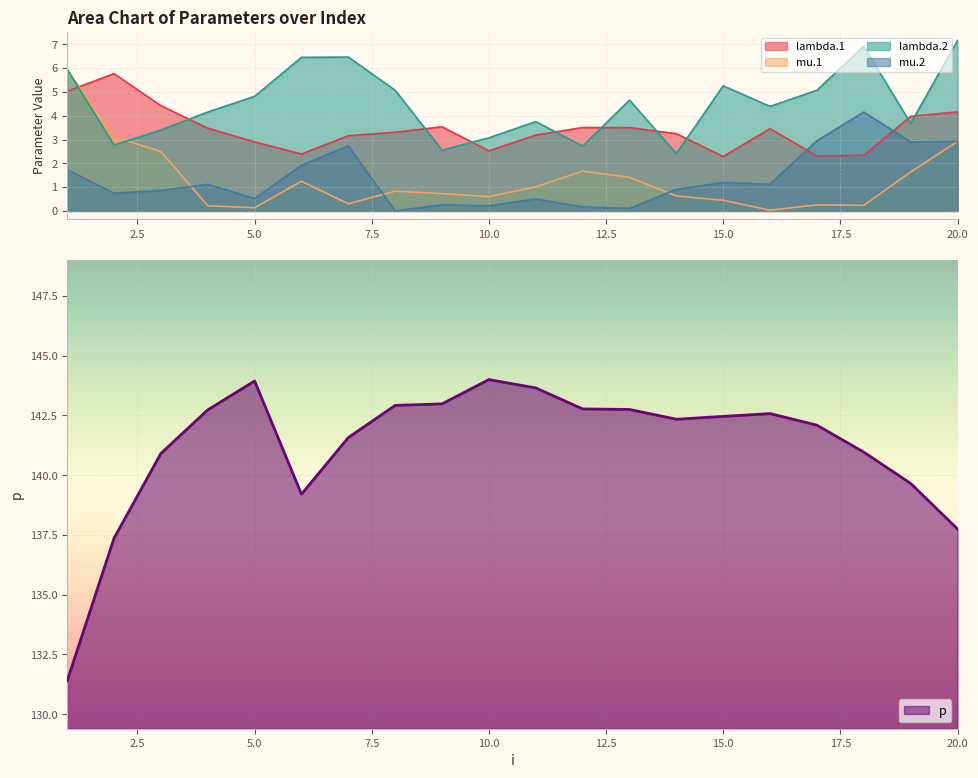

True or false: p has a value of 232.7 at 7.

False